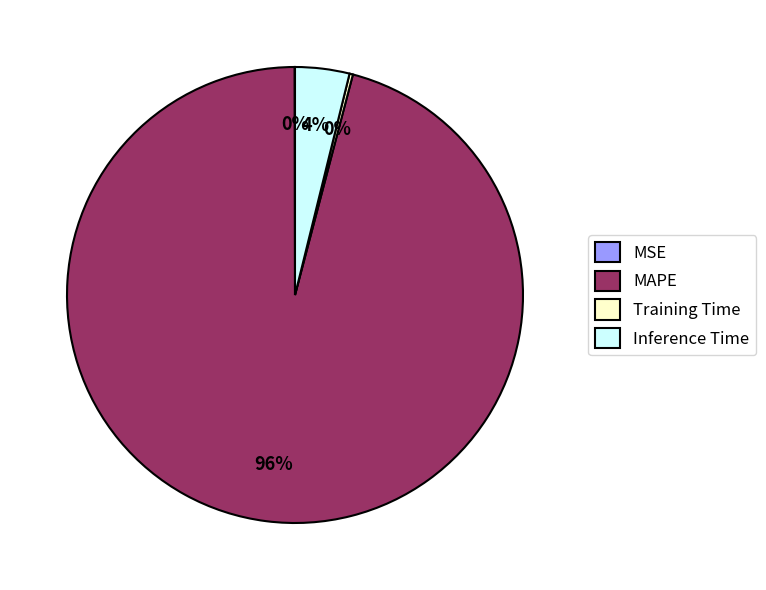

True or false: Inference Time accounts for 4% of the total.

True